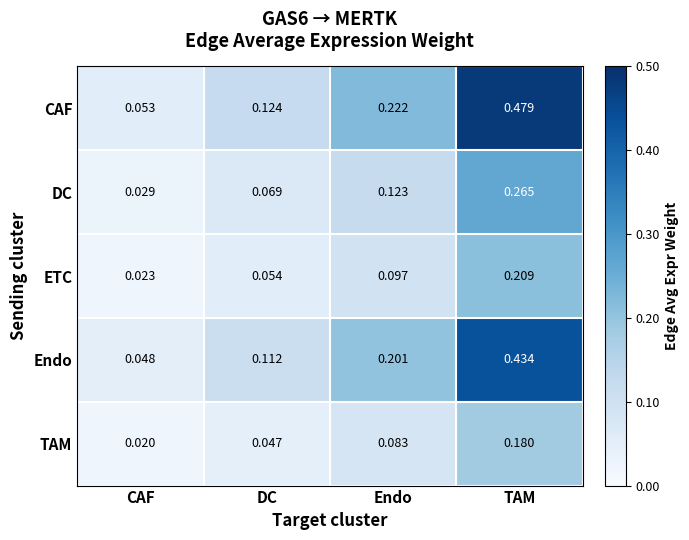

At which category is the sum across all series the highest?

TAM